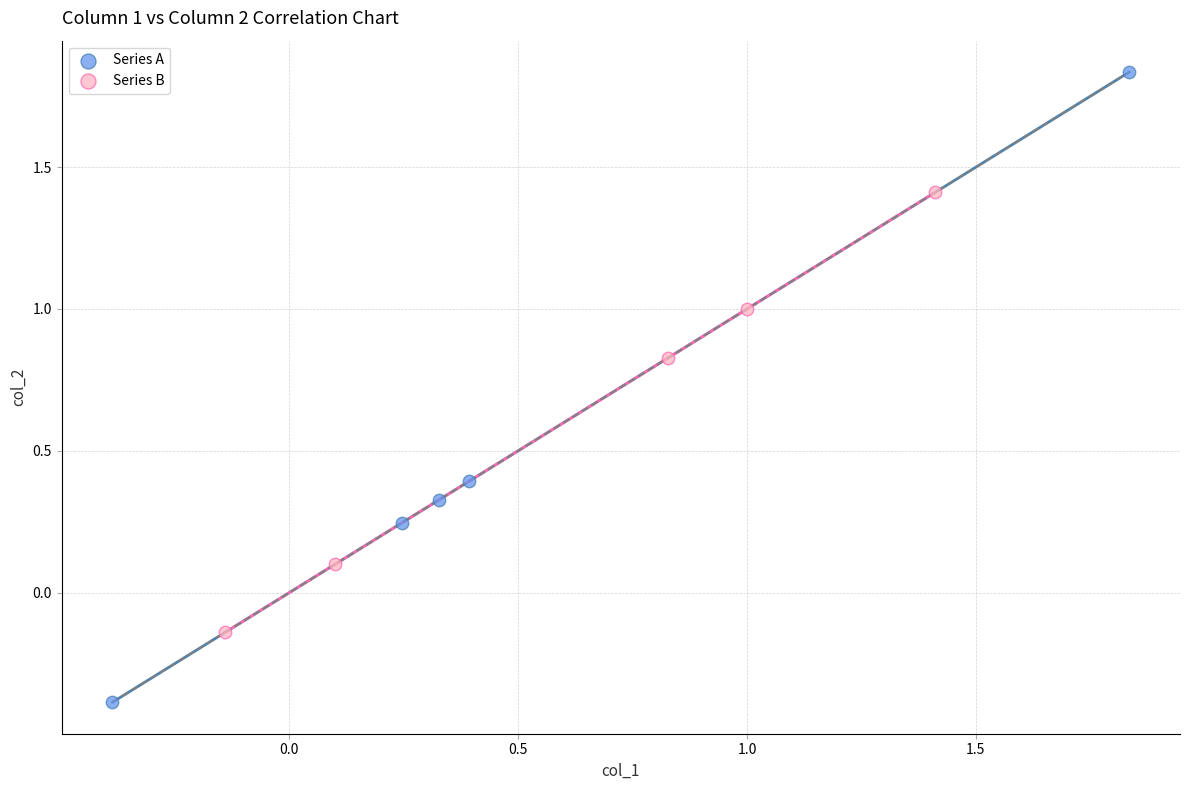

Which series has the largest Y range (max minus min)?

Series A